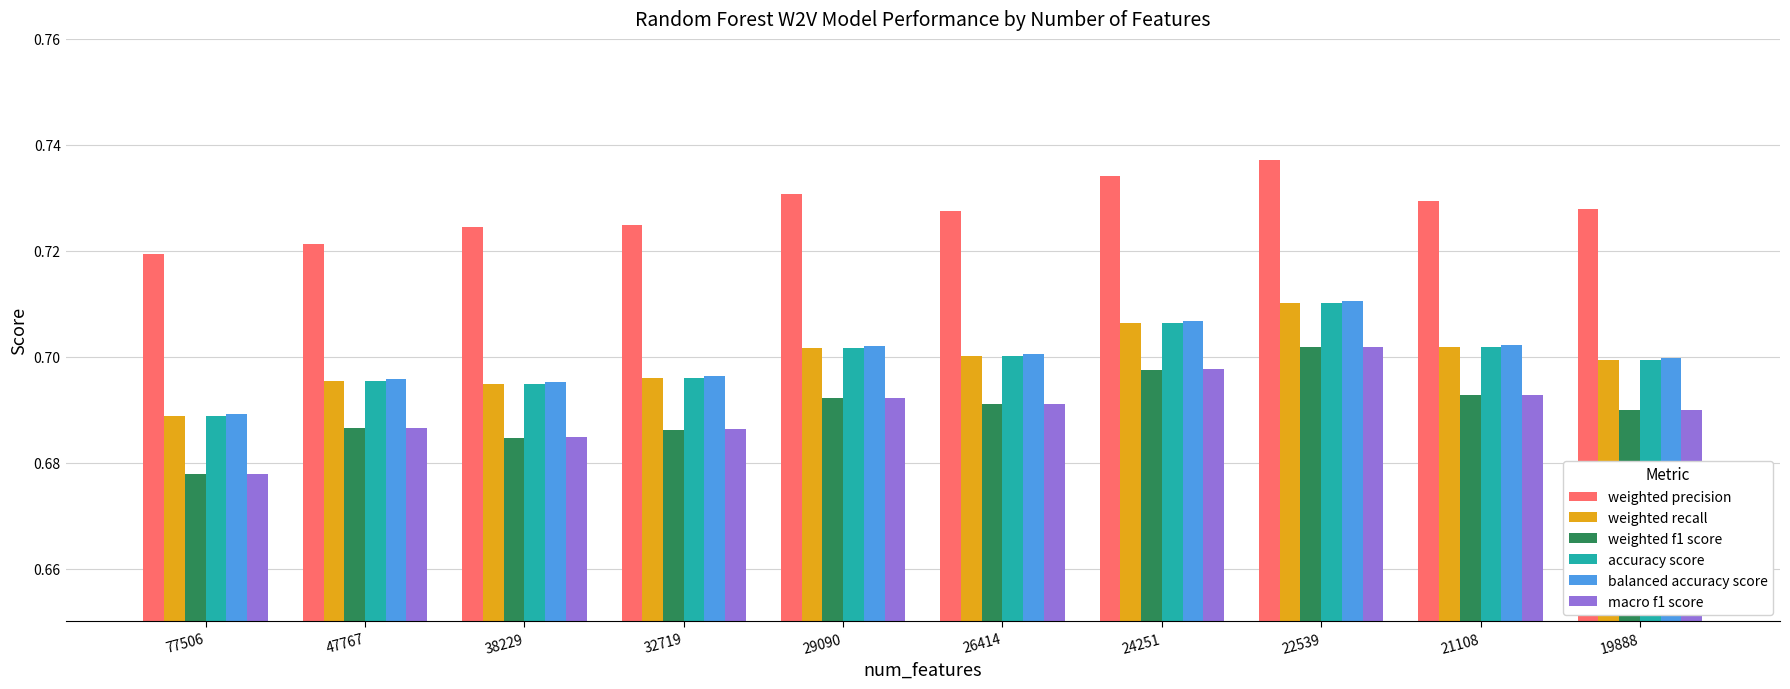

What is the sum of the accuracy score values at 26414 and 22539?

1.4